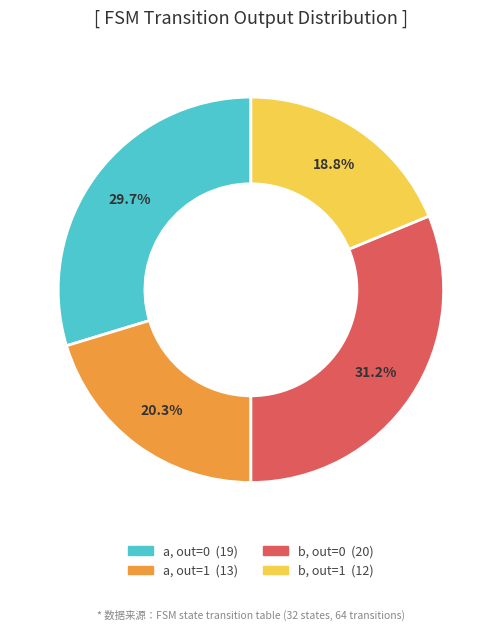

Does any single category account for the majority?

No